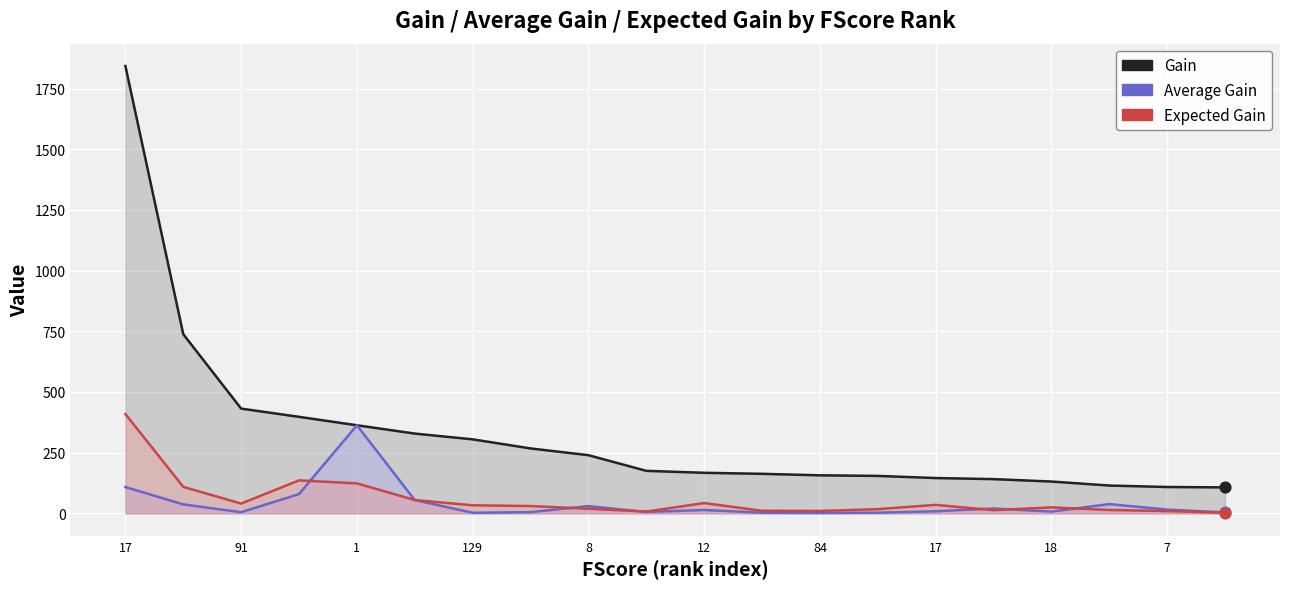

Which series reaches the minimum Y coordinate?

Average Gain